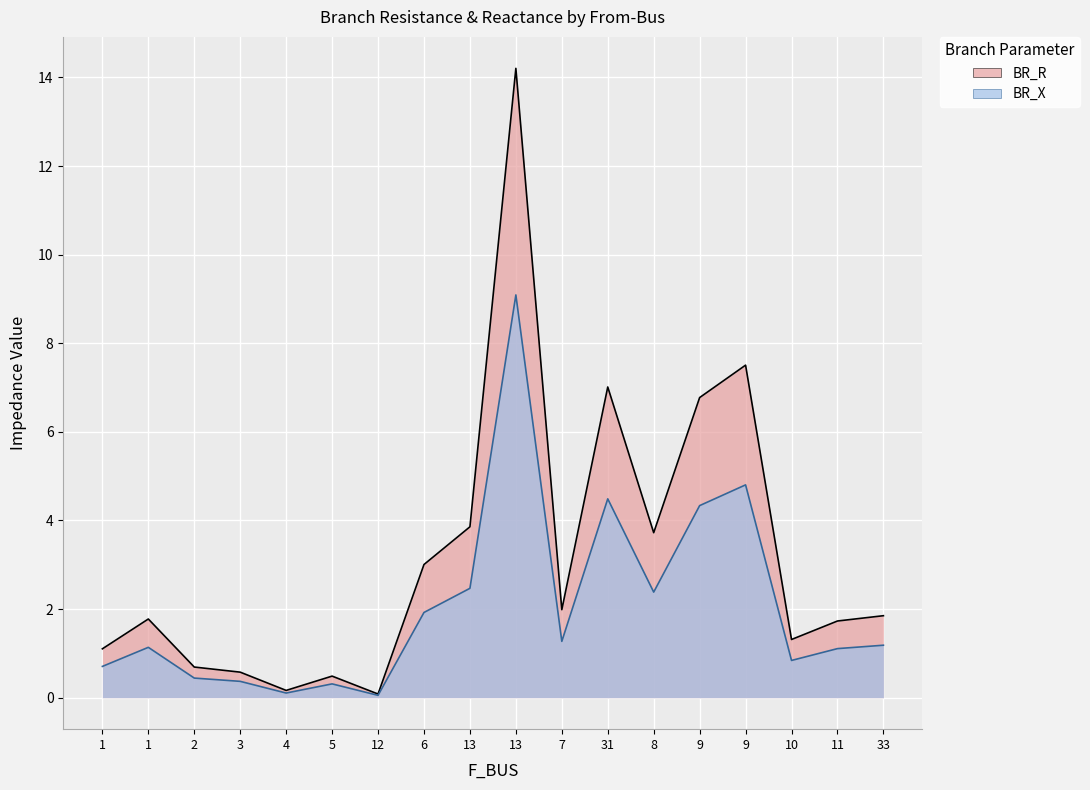

What is the highest value of the BR_X series?

9.1